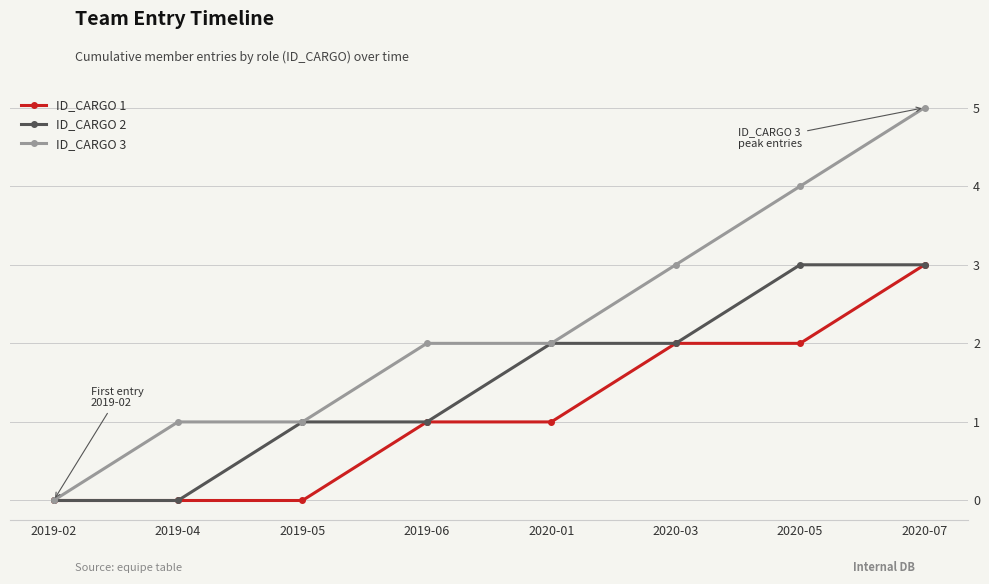

Does the chart have visible grid lines?

Yes